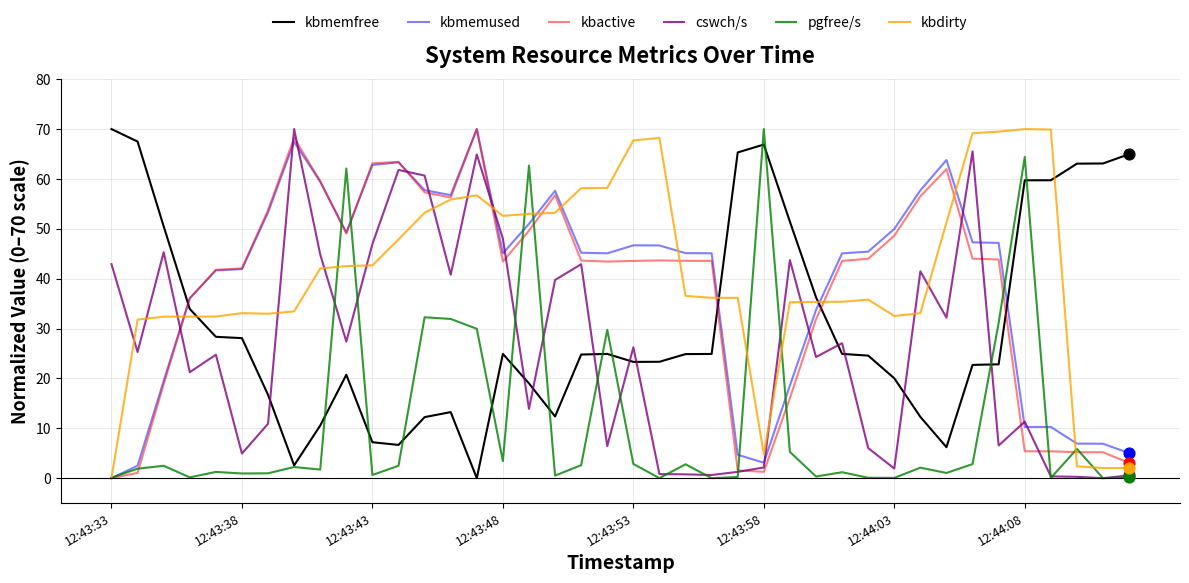

What is the greatest value displayed?

70.0